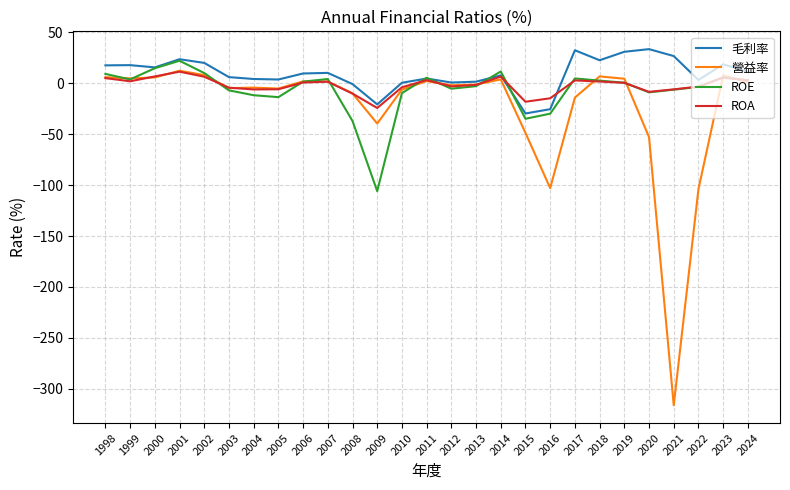

What is the minimum value for 營益率?

-316.0